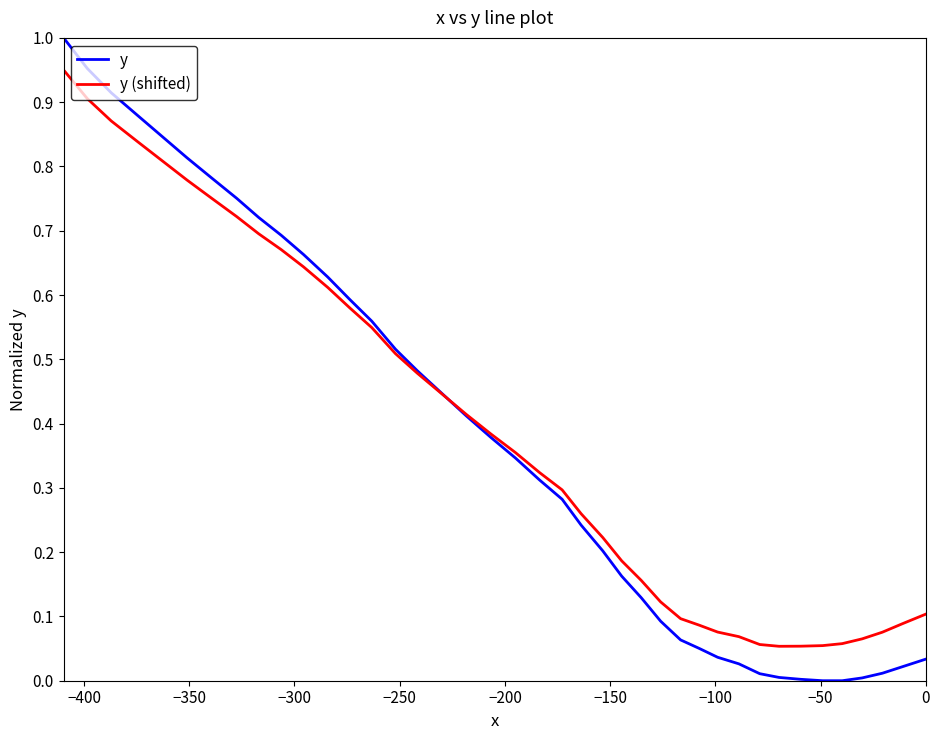

List the series in order of their peak value, highest first.

y, y (shifted)